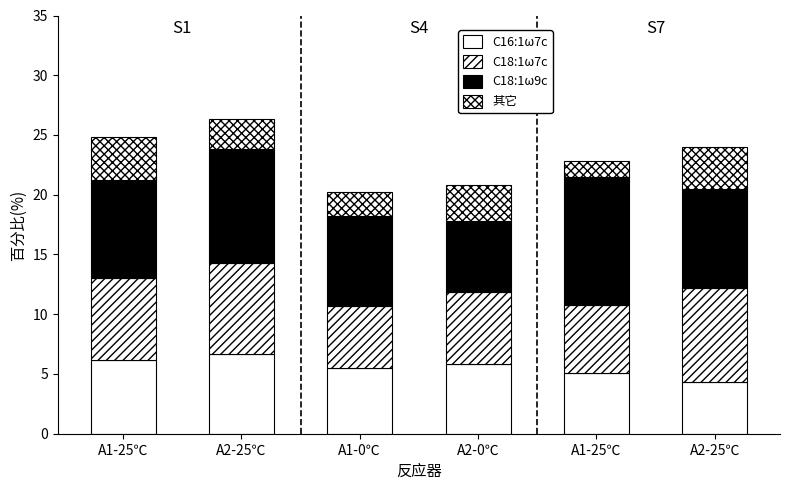

Does the chart contain any negative values?

No